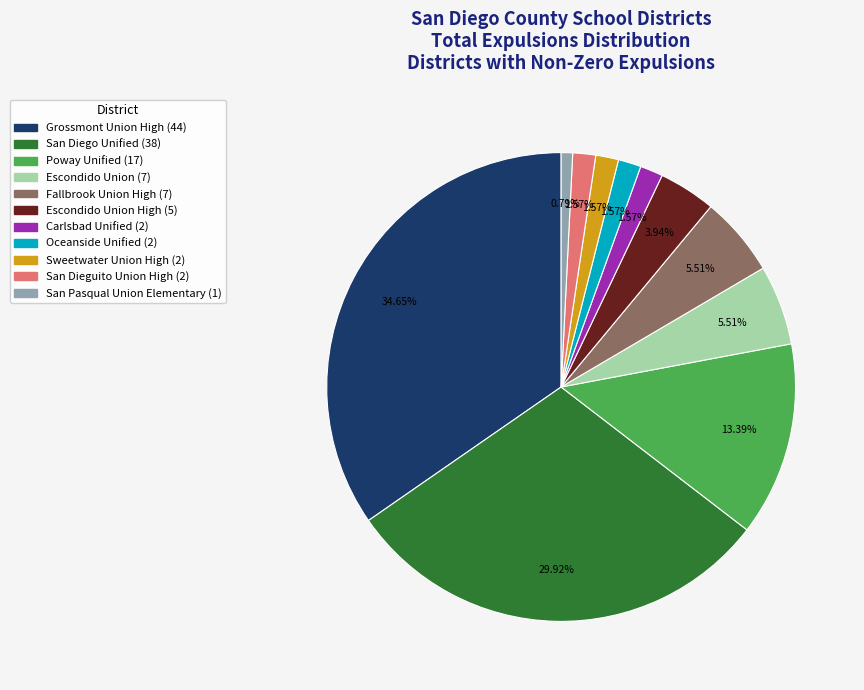

Does any single category account for the majority?

No